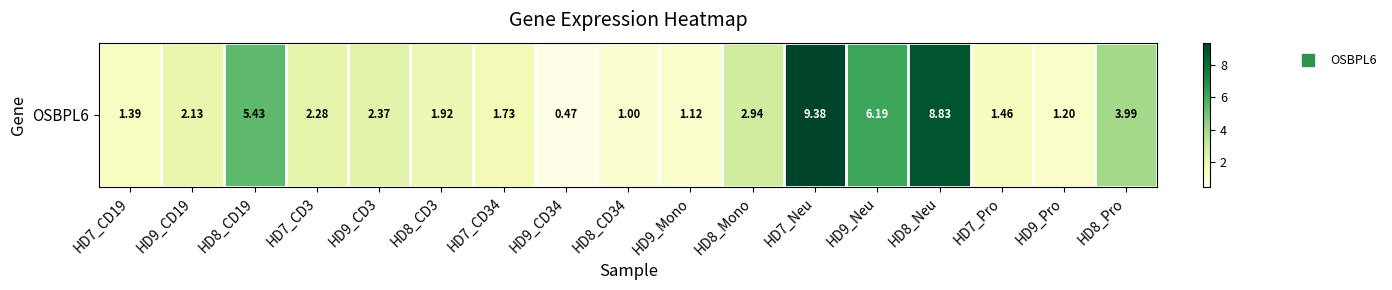

How many series are shown in this chart?

1